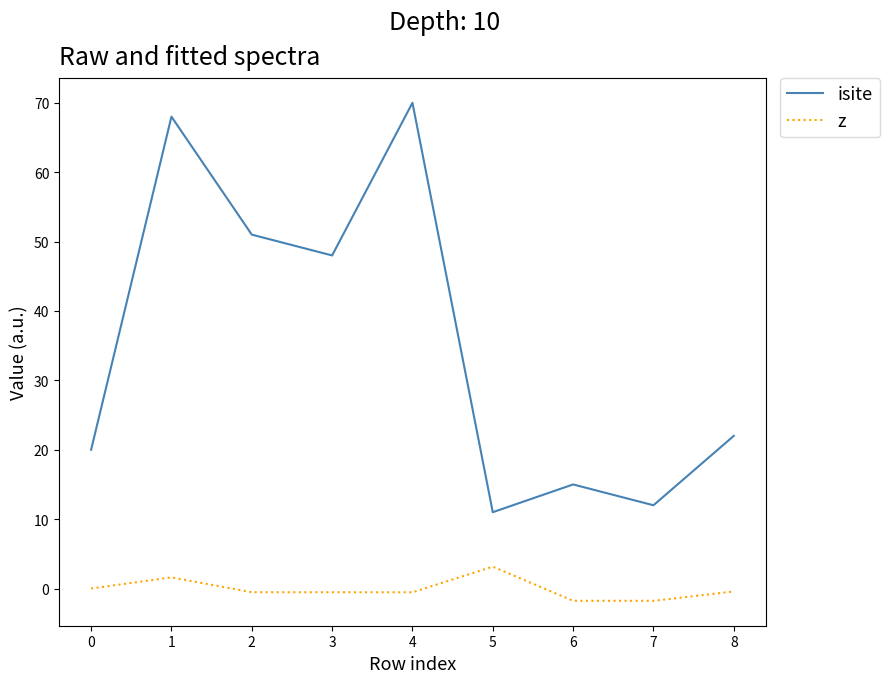

What is the spread (max minus min) of values at 3?

48.5